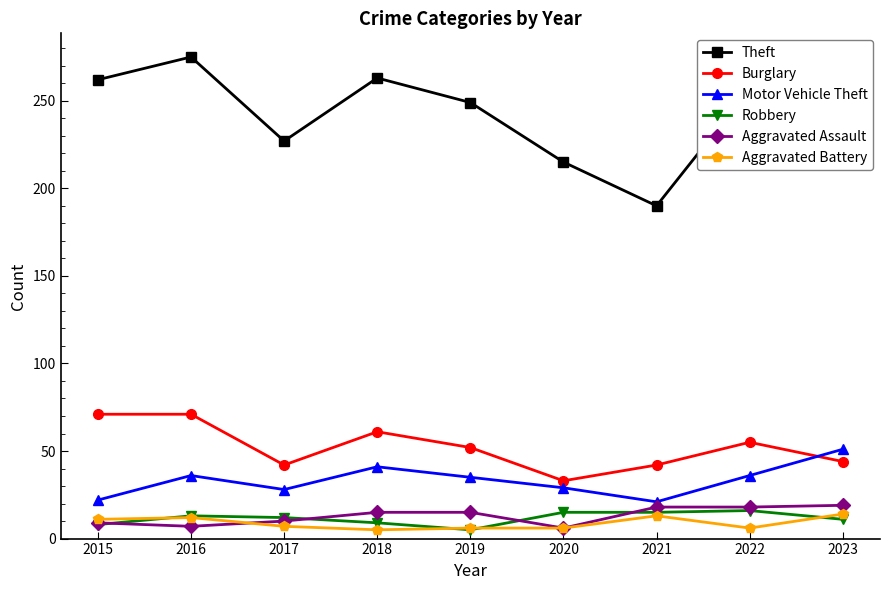

True or false: Aggravated Battery has a value of 6 at 2019.

True